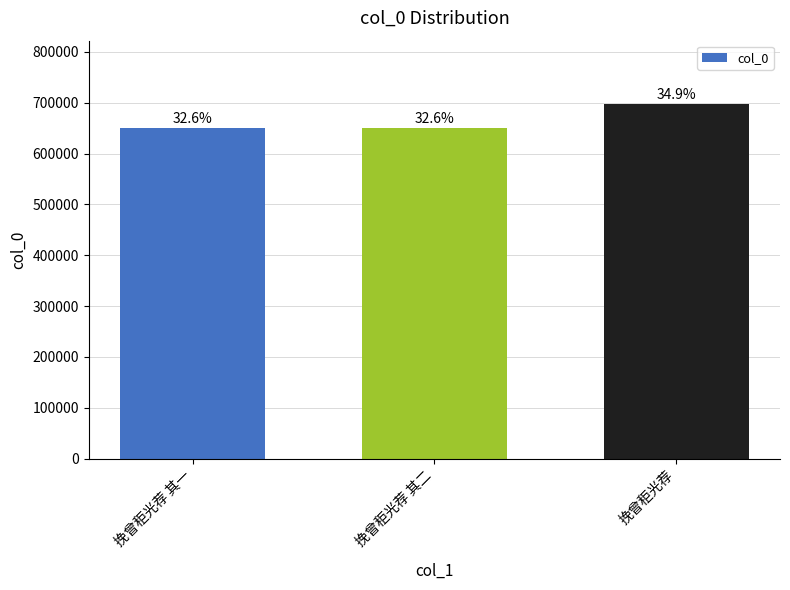

The value at 挽曾秬光荐 is 696780. True or false?

True